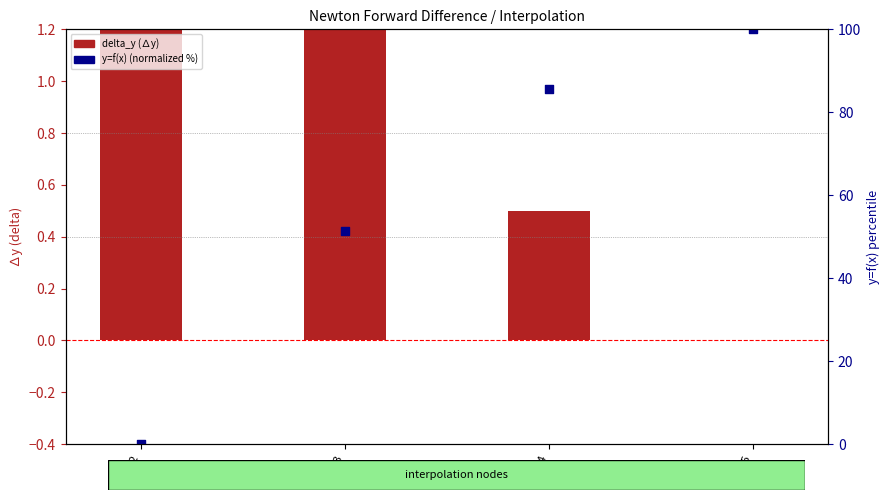

Which series contains the highest Y value?

y=f(x) (normalized %)